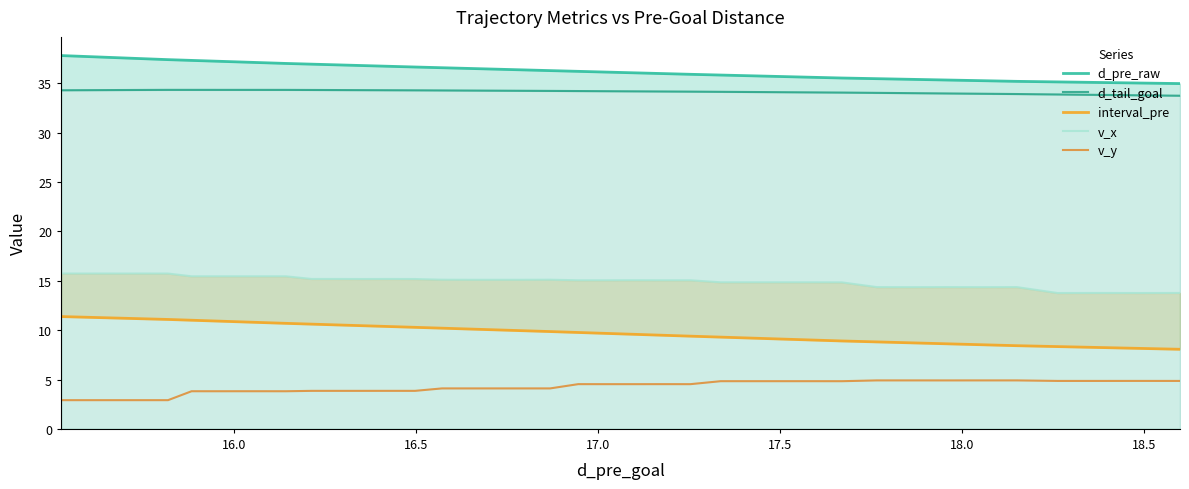

The value of interval_pre at 15 is 6.1. True or false?

False